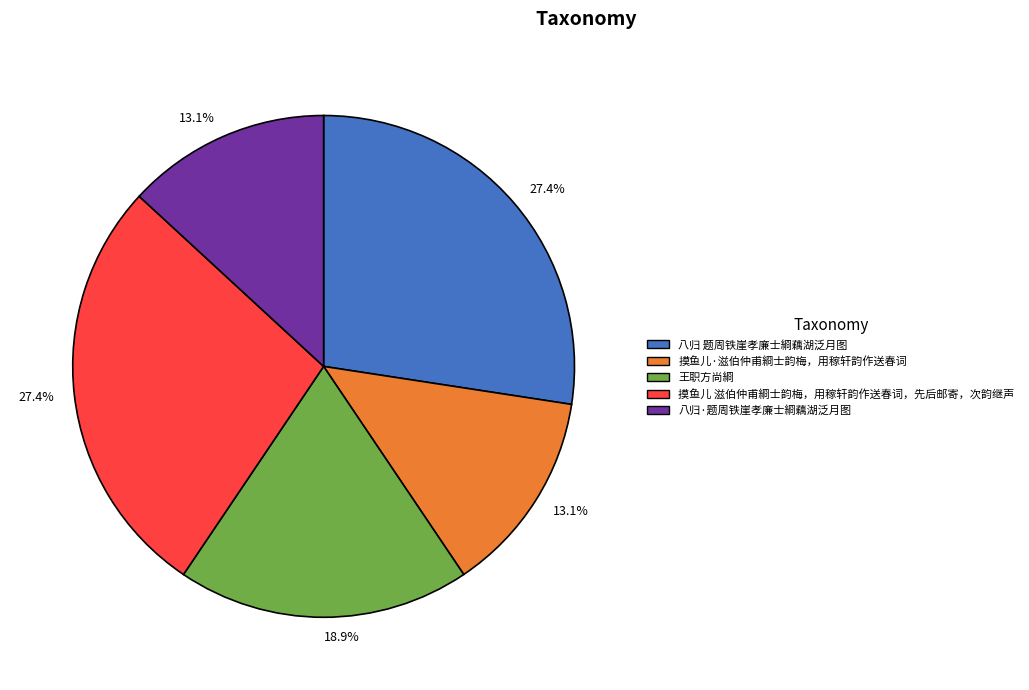

To the nearest percent, what is the average slice percentage?

20%